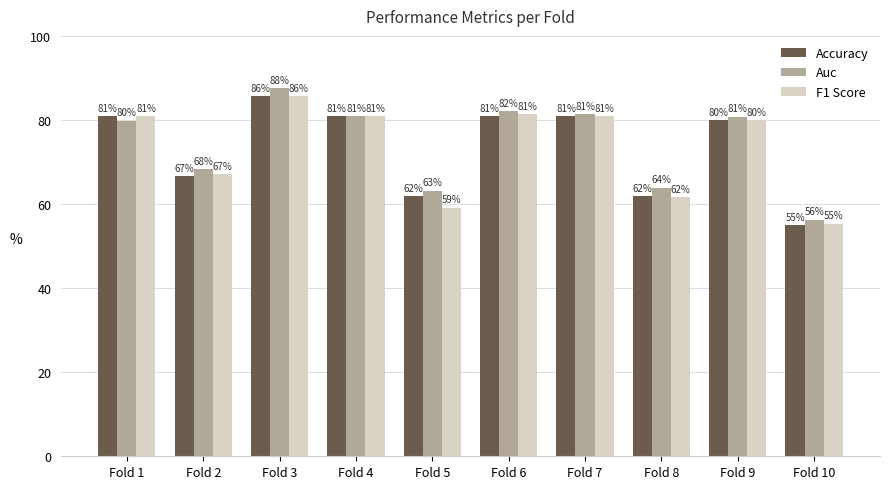

How many series are shown in this chart?

3